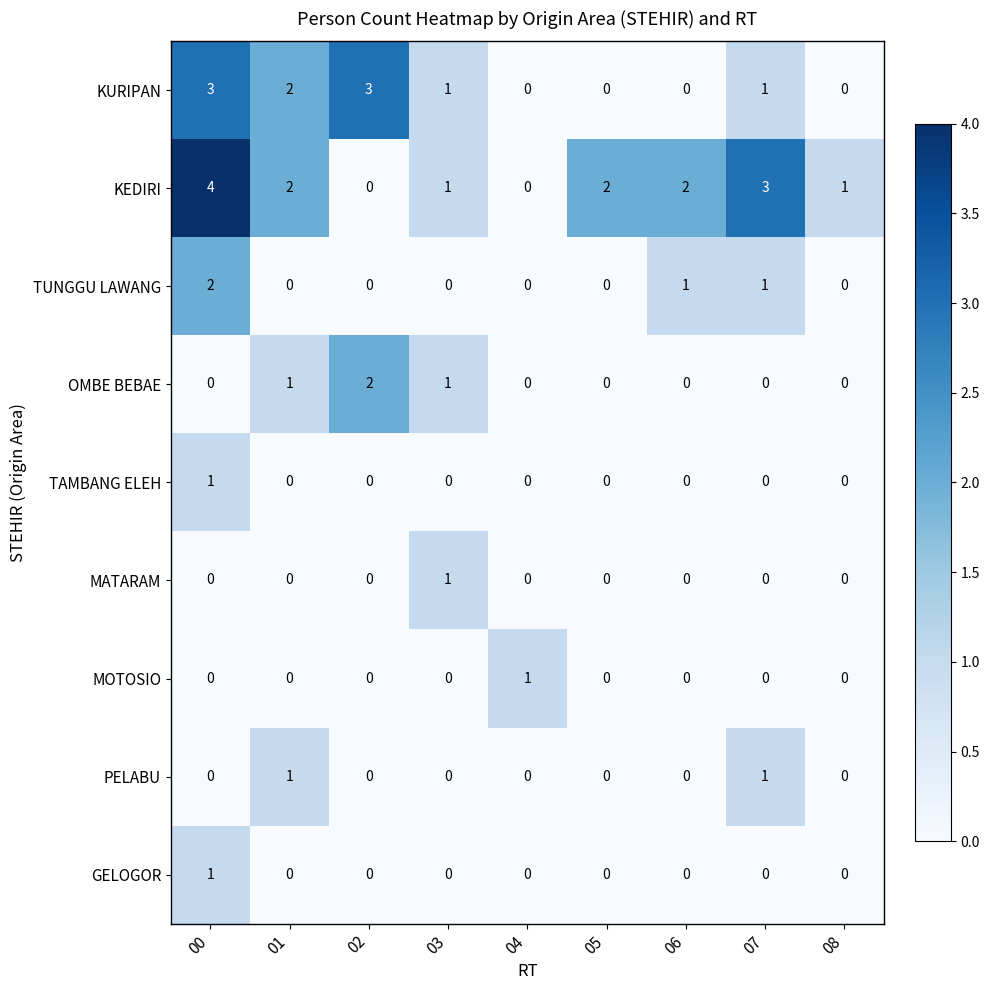

Is it true that TUNGGU LAWANG equals 0 at 01?

True